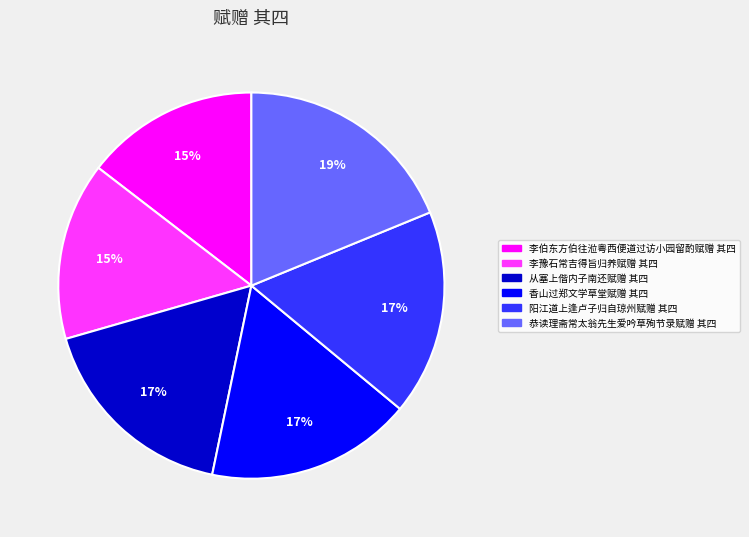

The 李伯东方伯往涖粤西便道过访小园留酌赋赠 其四 slice represents 15% of the pie. True or false?

True